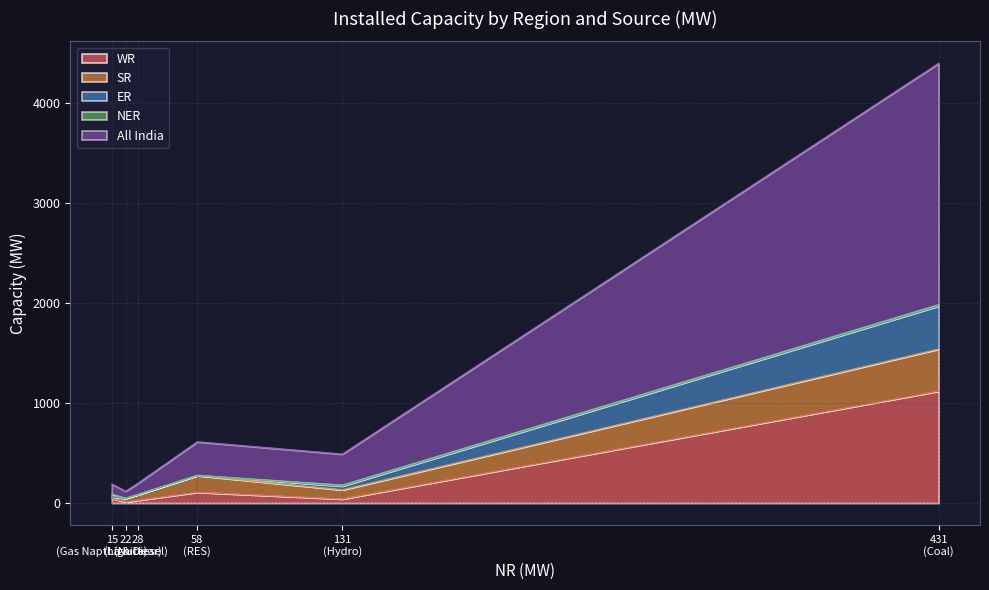

Reading left to right, transcribe all the data shown in this chart.

WR: Coal=1119	Lignite=12	Hydro=41	Nuclear=28	Gas Naptha & Diesel=47	RES=108
SR: Coal=421	Lignite=36	Hydro=91	Nuclear=56	Gas Naptha & Diesel=15	RES=167
All India: Coal=2413	Lignite=70	Hydro=310	Nuclear=112	Gas Naptha & Diesel=102	RES=335
ER: Coal=431	Lignite=0	Hydro=38	Nuclear=0	Gas Naptha & Diesel=0	RES=2
NER: Coal=12	Lignite=0	Hydro=9	Nuclear=0	Gas Naptha & Diesel=25	RES=0